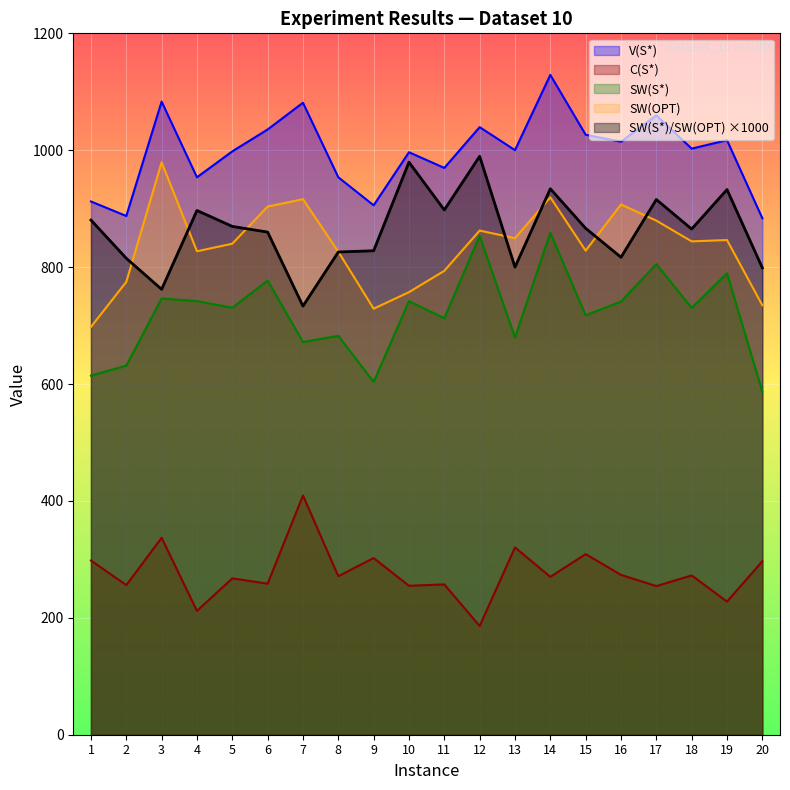

What is the lowest value of the SW(S*)/SW(OPT) series?

733.4